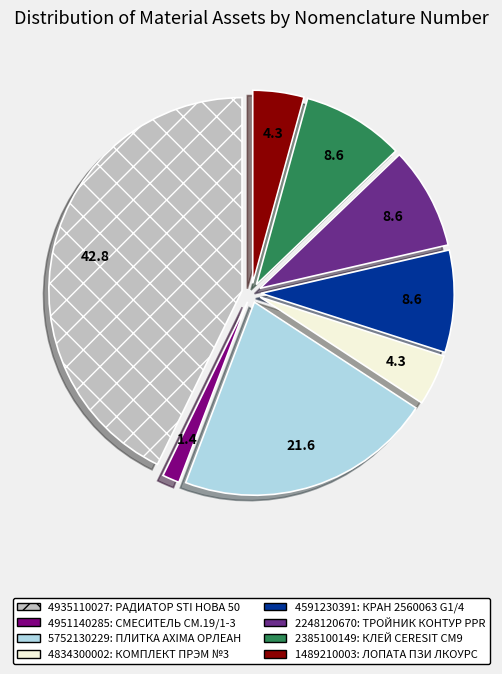

Is there any slice that represents more than half of the pie?

No